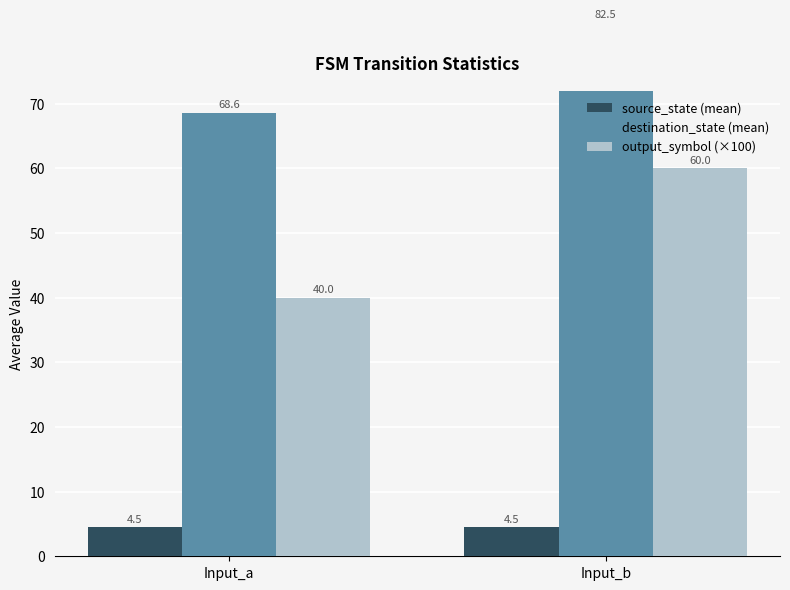

Which has a higher value, Input_b or Input_a?

Input_b